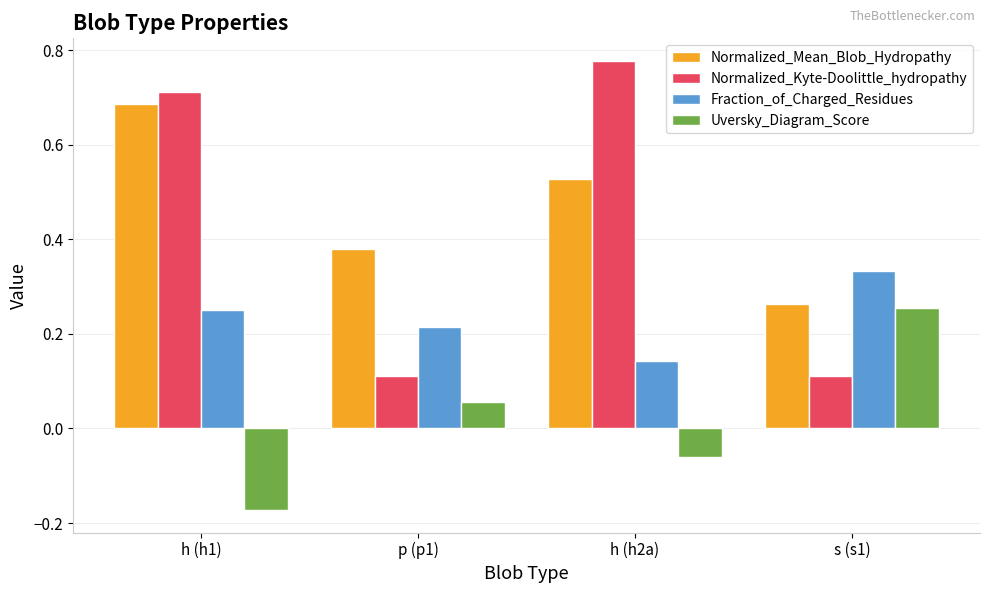

Between h (h2a) and s (s1), which series saw the biggest shift?

Normalized_Kyte-Doolittle_hydropathy